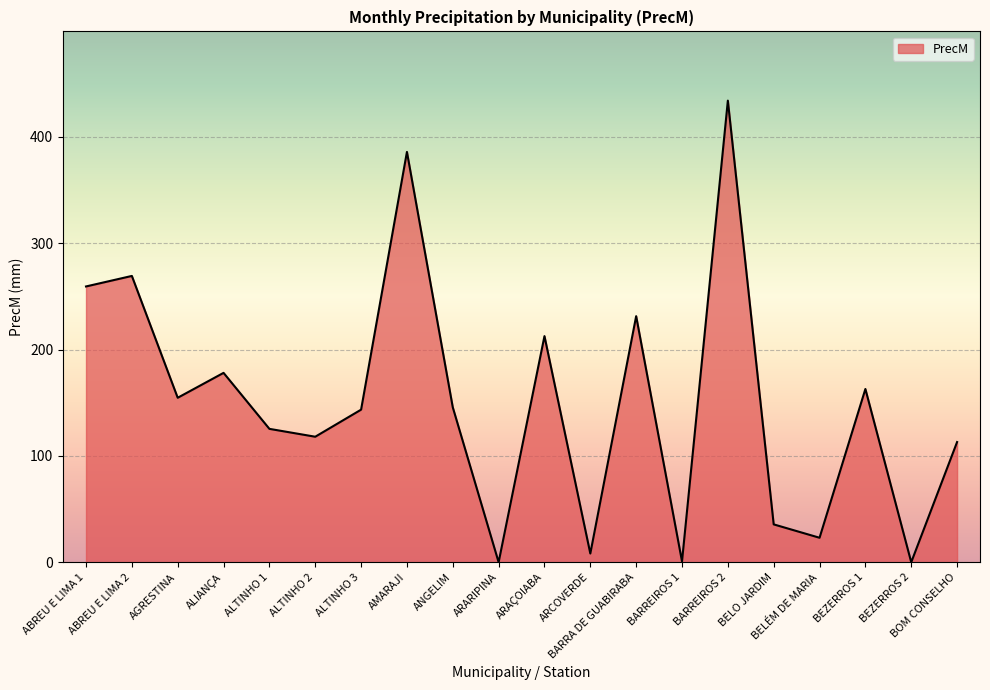

What is the change in value from ARARIPINA to ARAÇOIABA?

+212.6